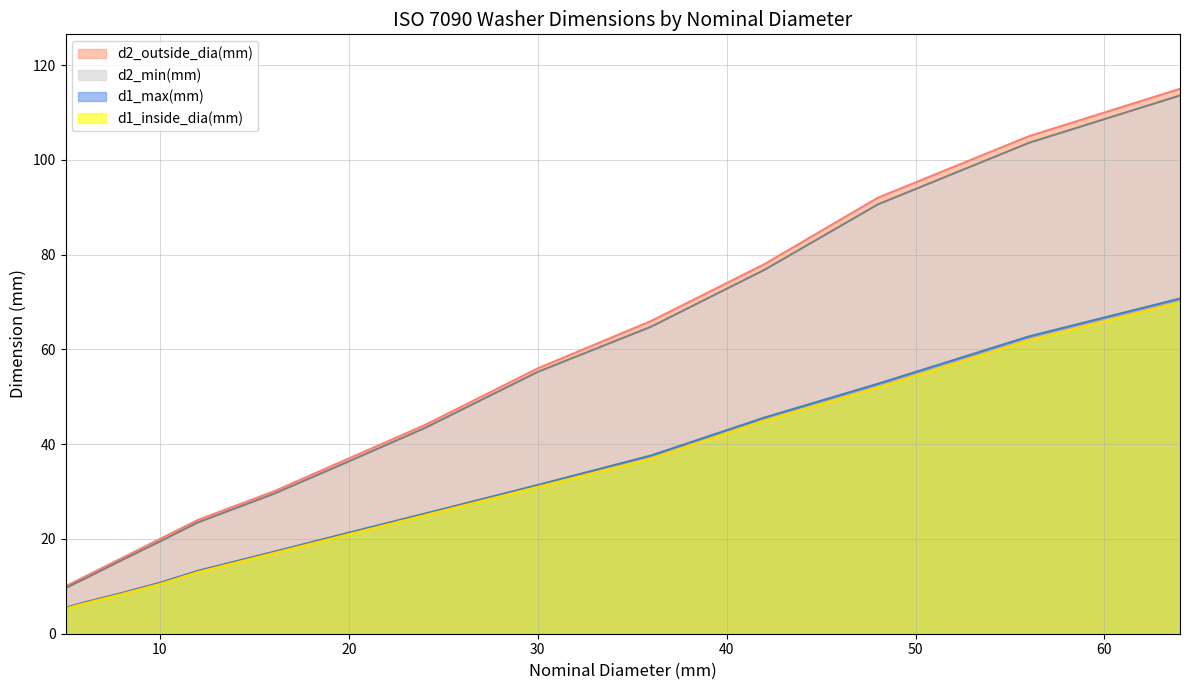

At 30, list the series in order from smallest to largest.

d1_inside_dia(mm), d1_max(mm), d2_min(mm), d2_outside_dia(mm)